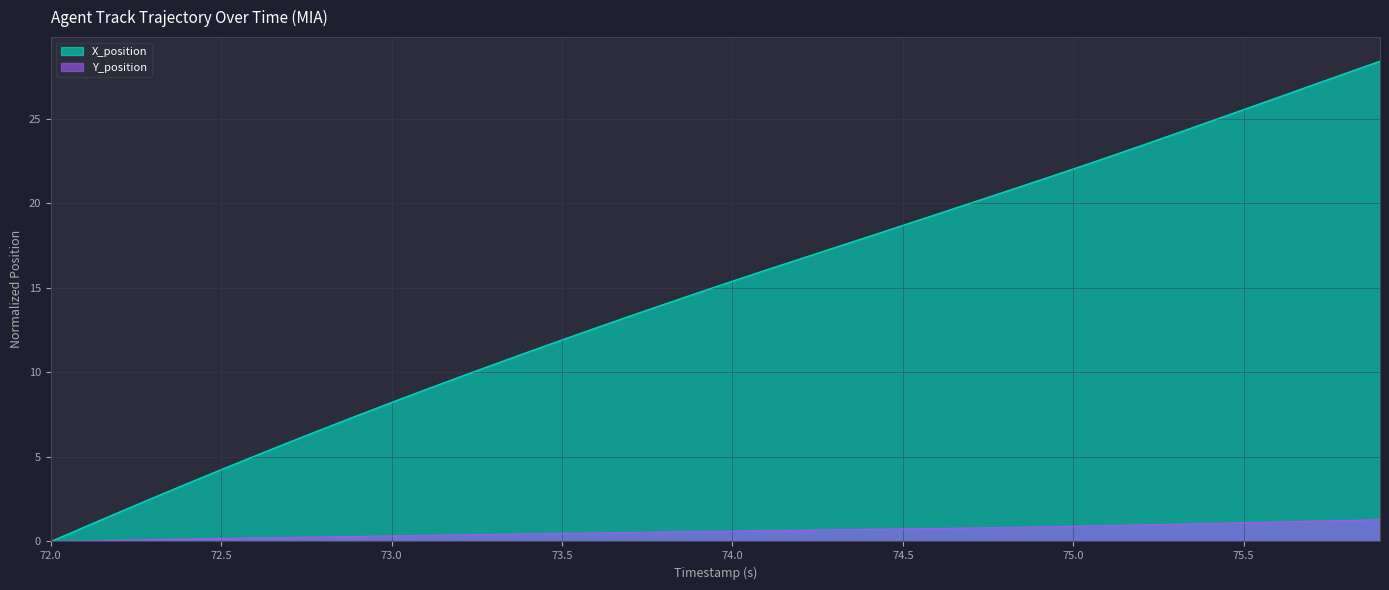

How many lines are shown in the chart?

2